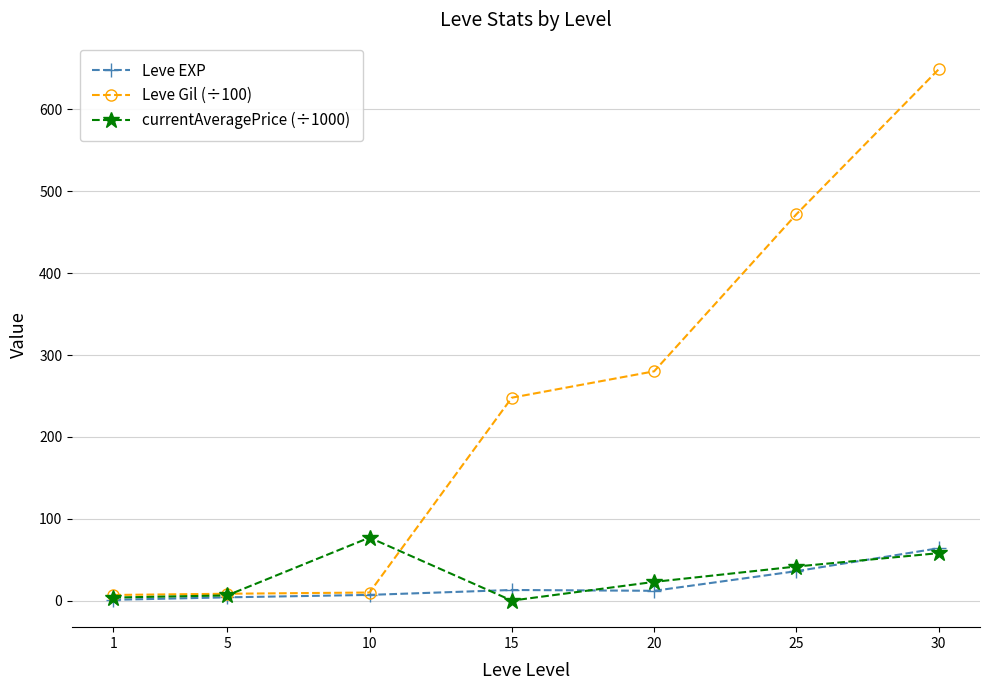

True or false: Leve Gil (÷100) has more than 2 interior local peaks.

False